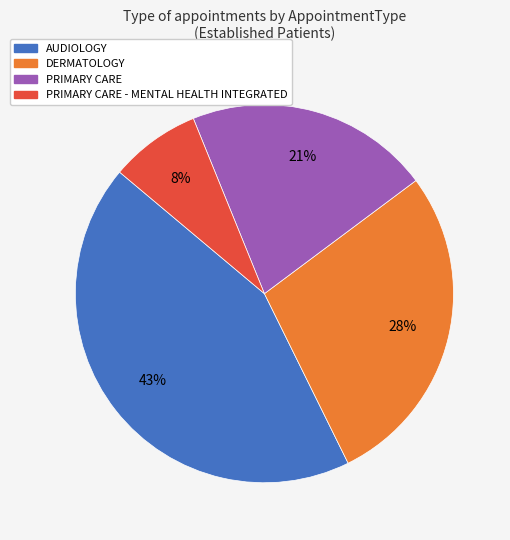

Is there any slice that represents more than half of the pie?

No